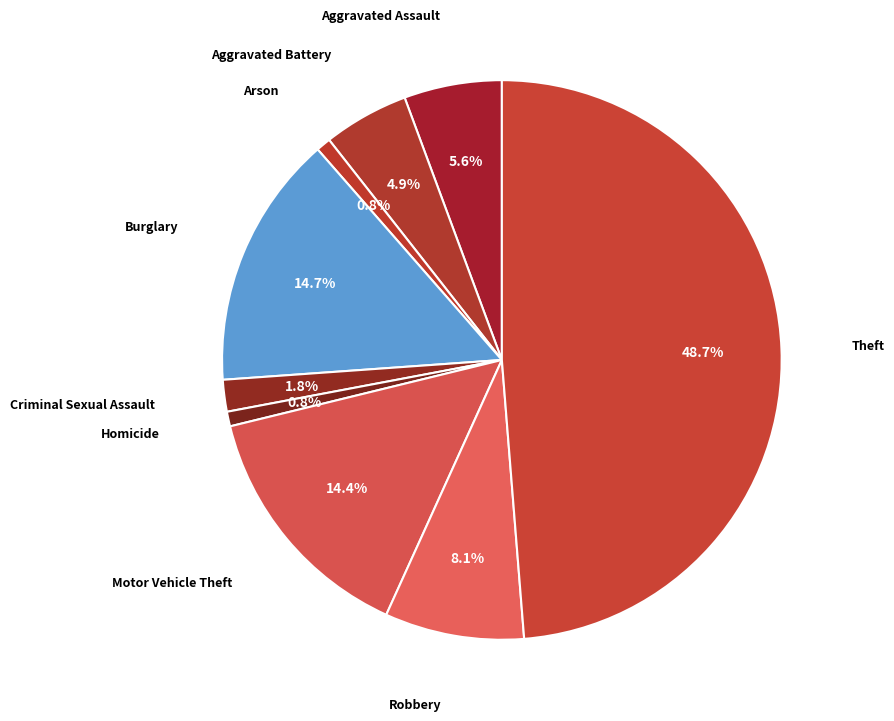

Count the number of slices in the pie.

9